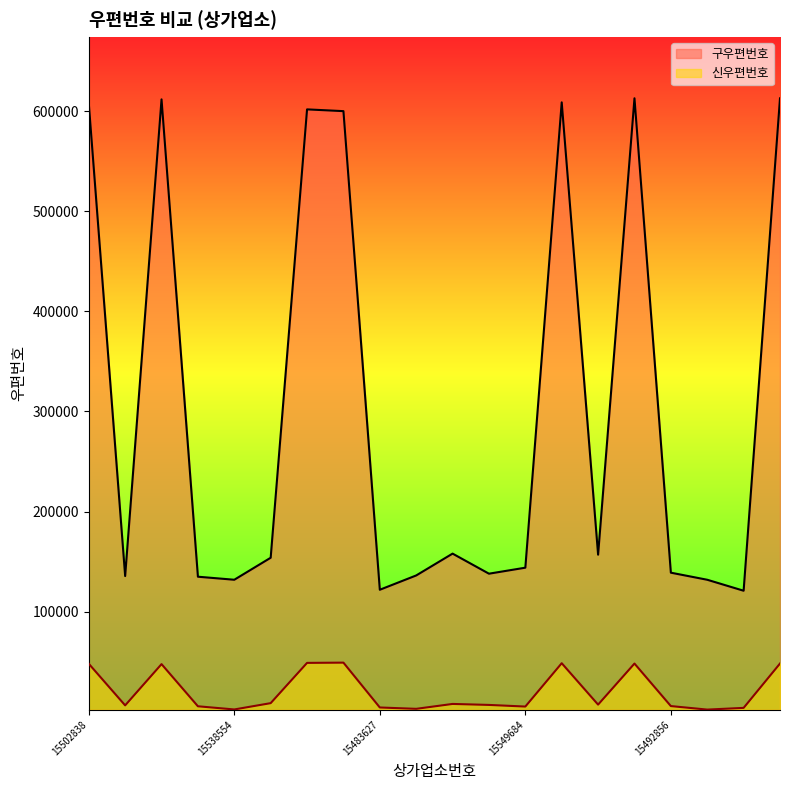

Reading right to left, list all the values displayed in this chart.

구우편번호: 15479492=612820	15422013=120833	15538974=131800	15492856=138867	15512642=612897	15491775=156842	15504292=608820	15549684=143865	15537857=137861	15485917=157924	15498431=136102	15483627=121813	15558465=600041	15523849=601803	15492731=153803	15538554=131811	15525799=134843	15521403=611807	15514817=135501	15502838=607786
신우편번호: 15479492=48087	15422013=3779	15538974=2061	15492856=5576	15512642=48059	15491775=7036	15504292=48408	15549684=5099	15537857=6727	15485917=7714	15498431=2826	15483627=4172	15558465=48984	15523849=48737	15492731=8505	15538554=2200	15525799=5373	15521403=47500	15514817=6282	15502838=47863